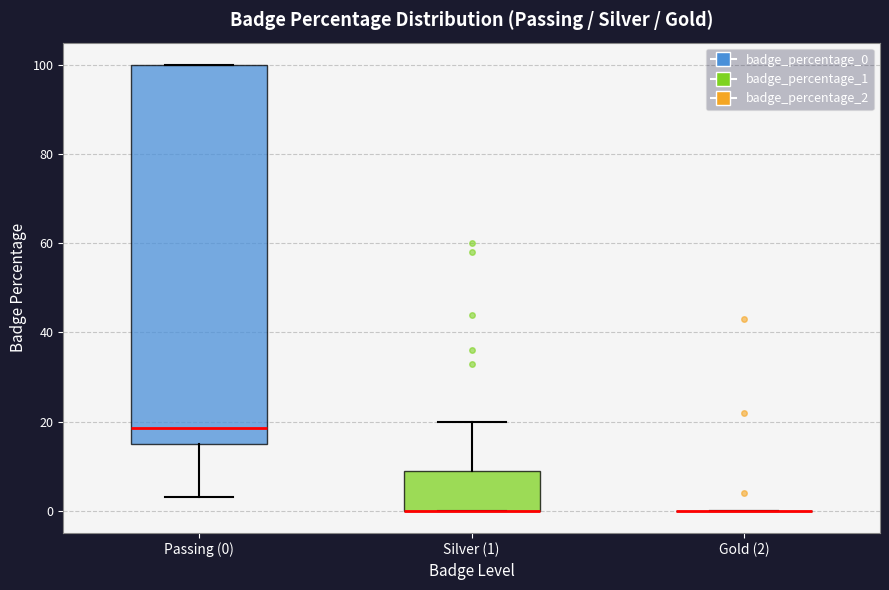

Where does the median line of the box for Passing (0) sit on the y-axis? The values are not printed on the chart, so give them approximately, as read against the axis.

18